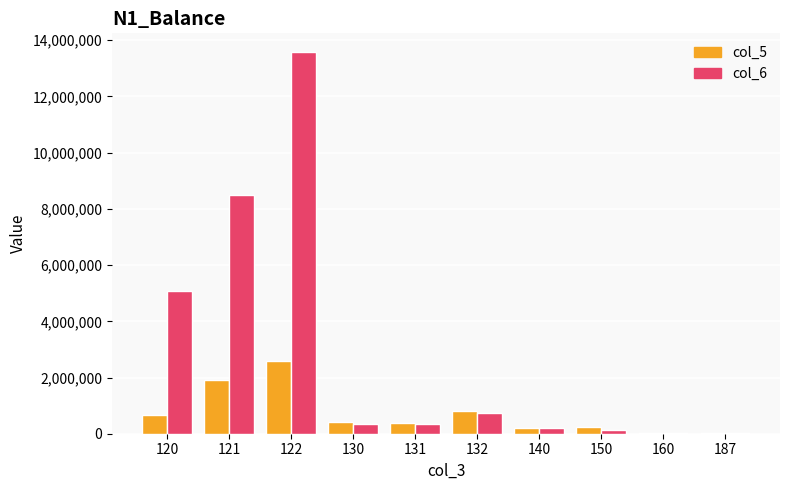

What is the greatest value displayed?

13568404.2